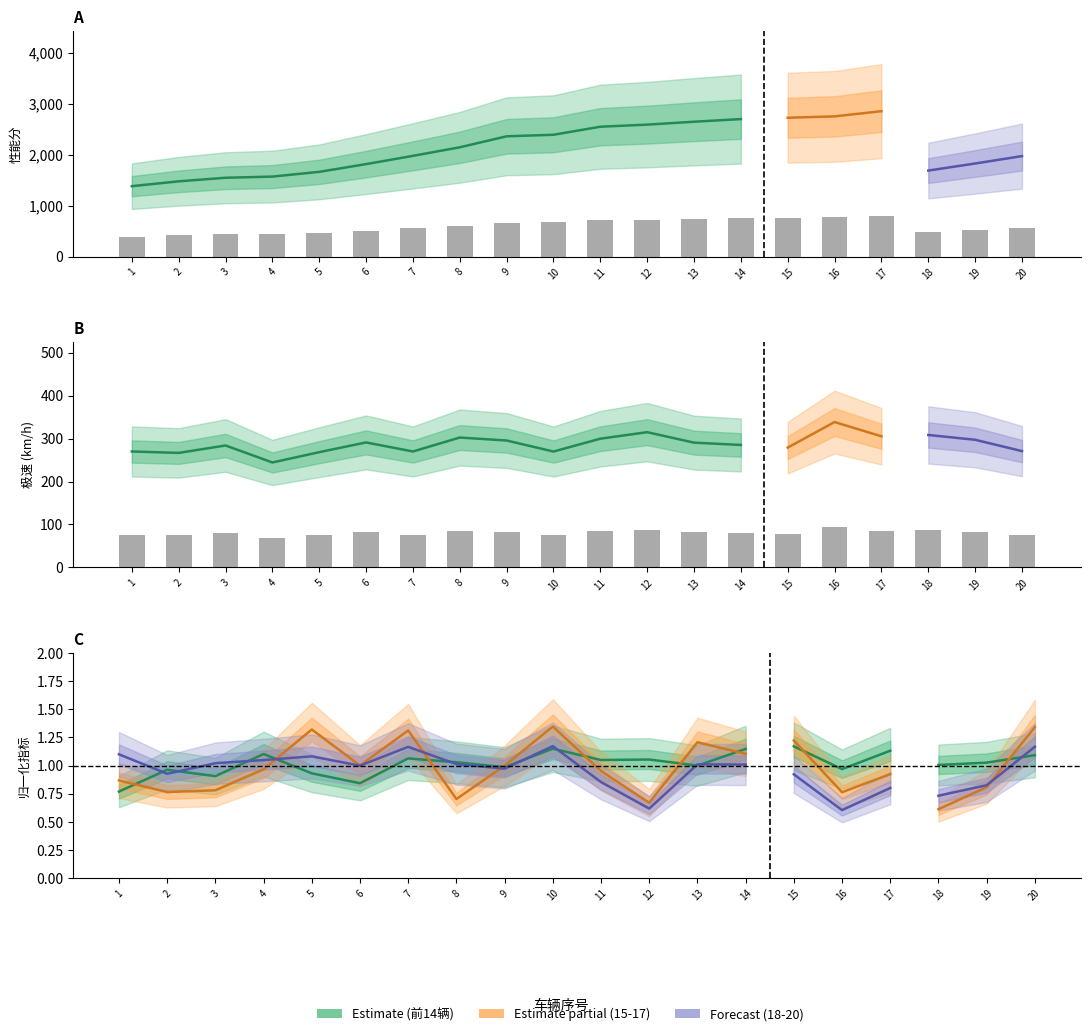

True or false: 性能分 has a value of 1662.0 at 5.

True